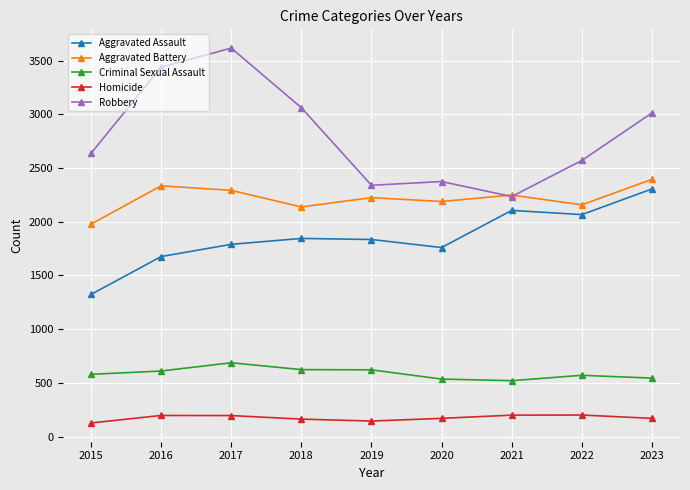

What is the sum of the Aggravated Assault values at 2021 and 2018?

3951